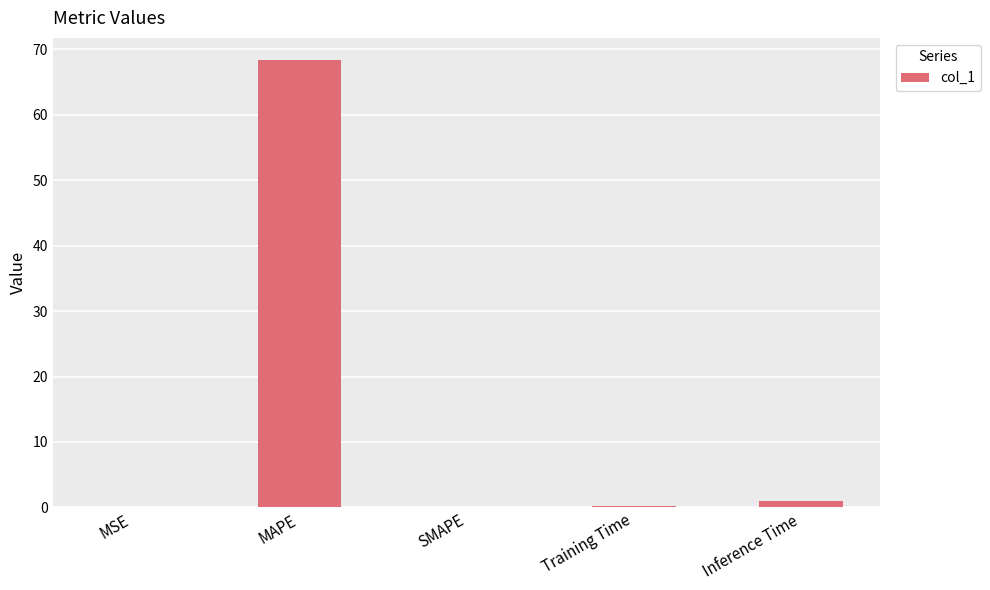

Between MAPE and Inference Time, which is larger?

MAPE